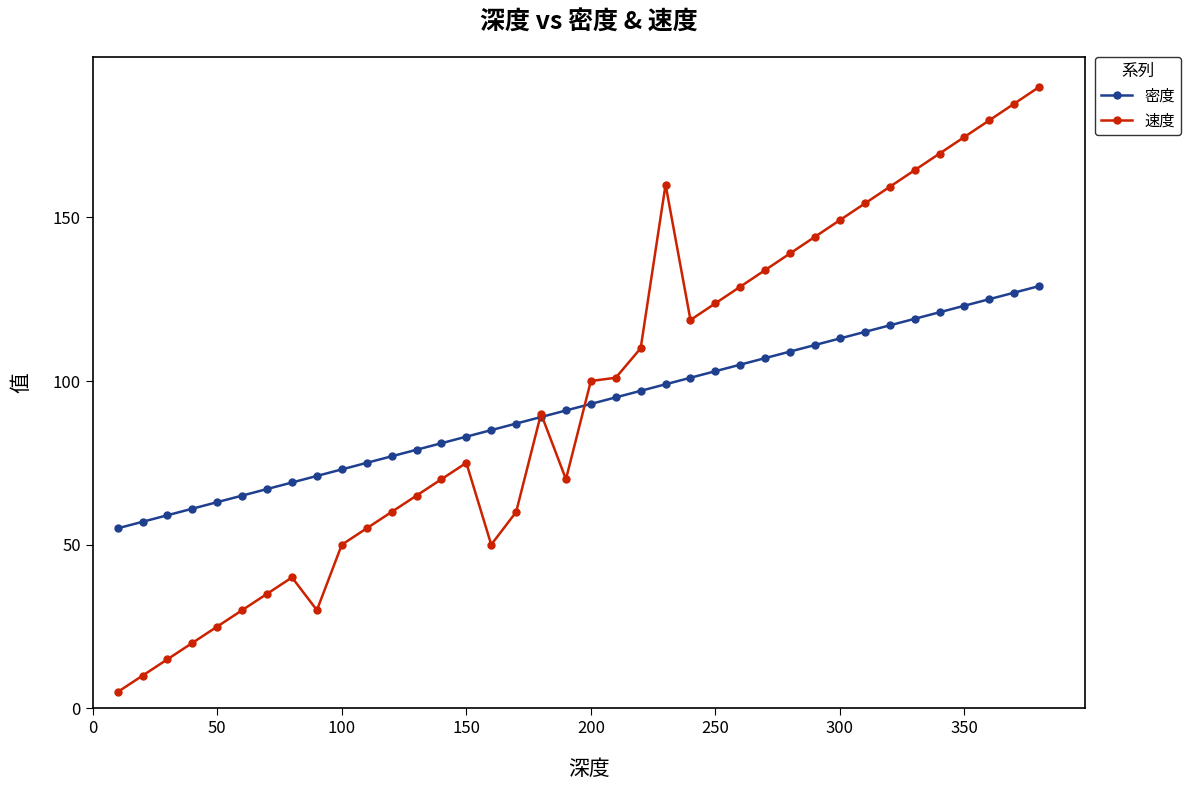

What is the value of the 速度 point at the 30th from the left?

149.1